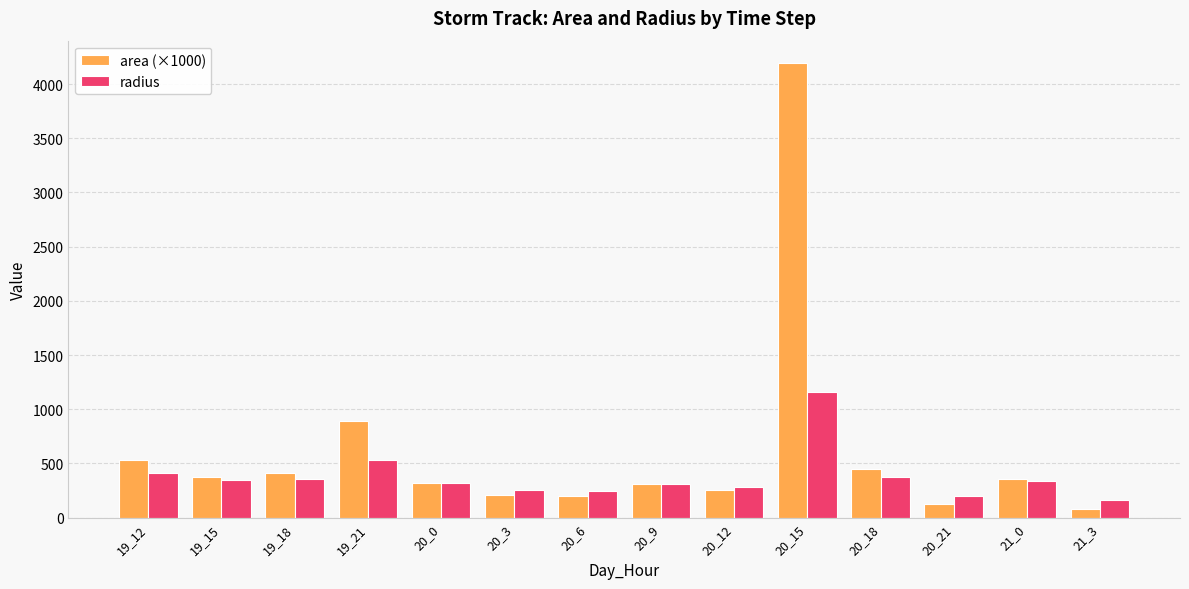

What is the spread (max minus min) of values at 21_0?

17.5